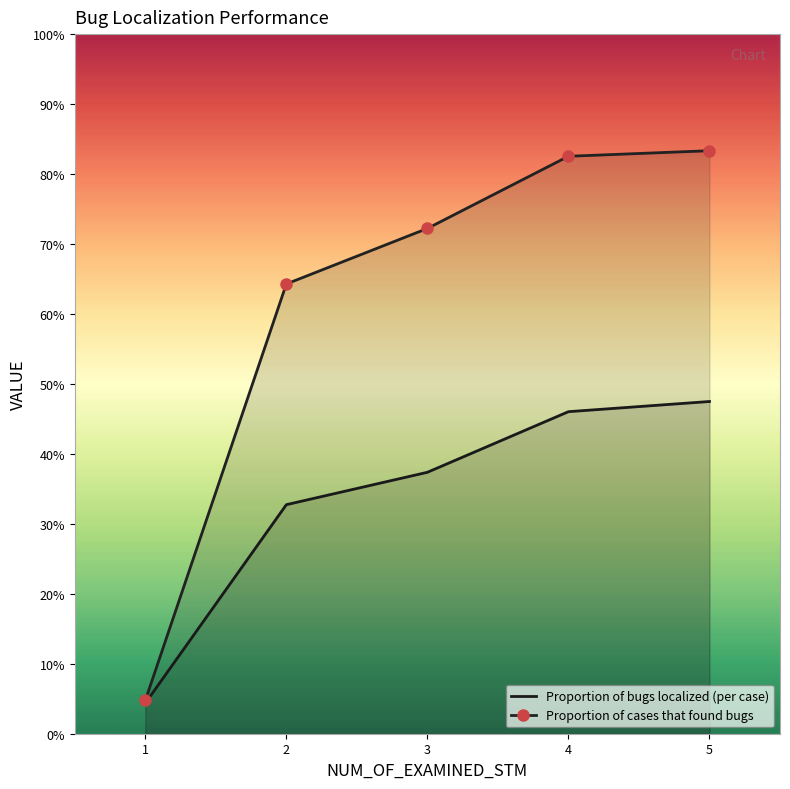

True or false: Proportion of bugs localized (per case) and Proportion of cases that found bugs intersect in this chart.

False